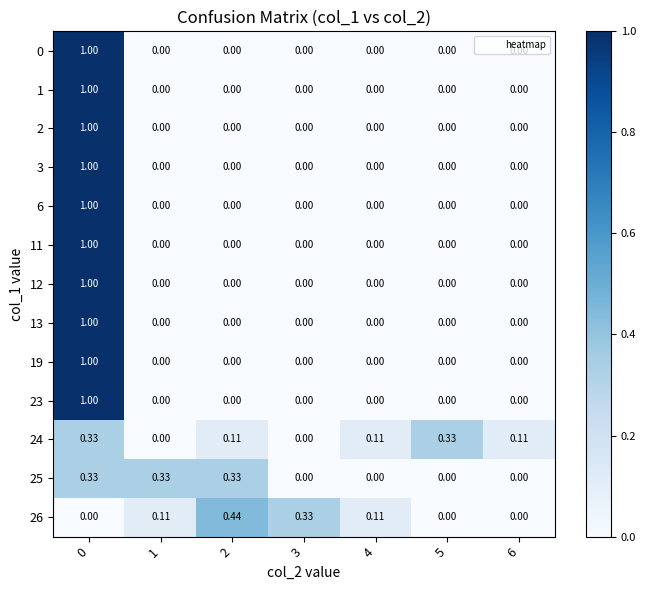

How many values in the 0 series exceed 0?

1